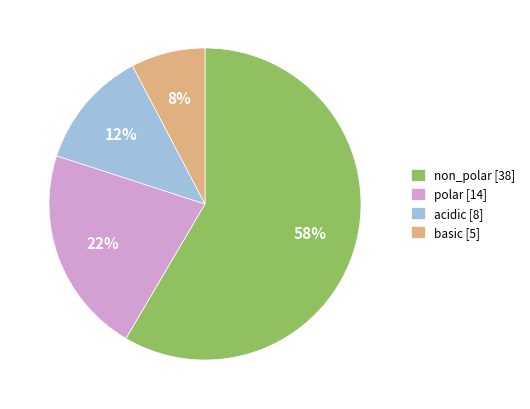

Which slice is the smallest?

basic